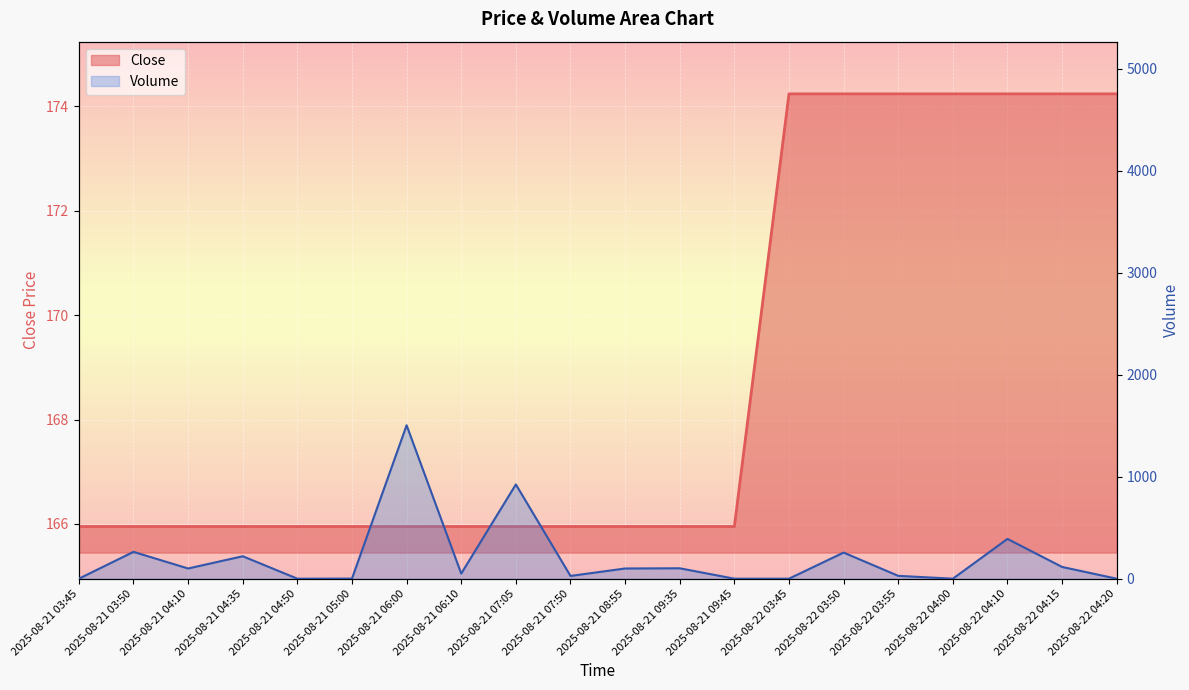

Is the value of Volume at 2025-08-21 04:50 greater than the value of Close at 2025-08-22 03:55?

No